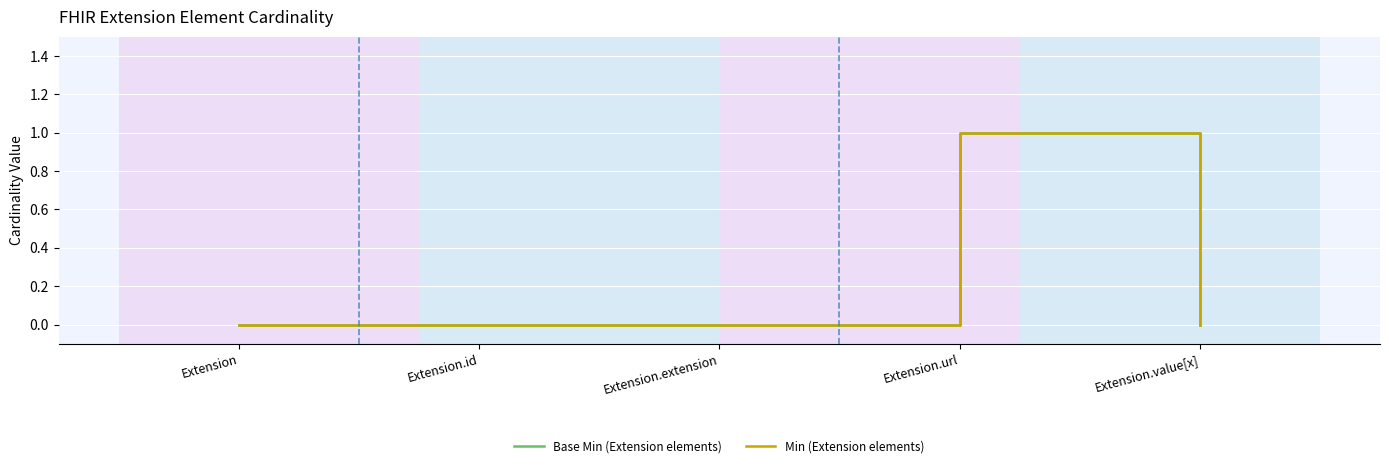

True or false: Base Min (Extension elements) and Min (Extension elements) intersect in this chart.

False